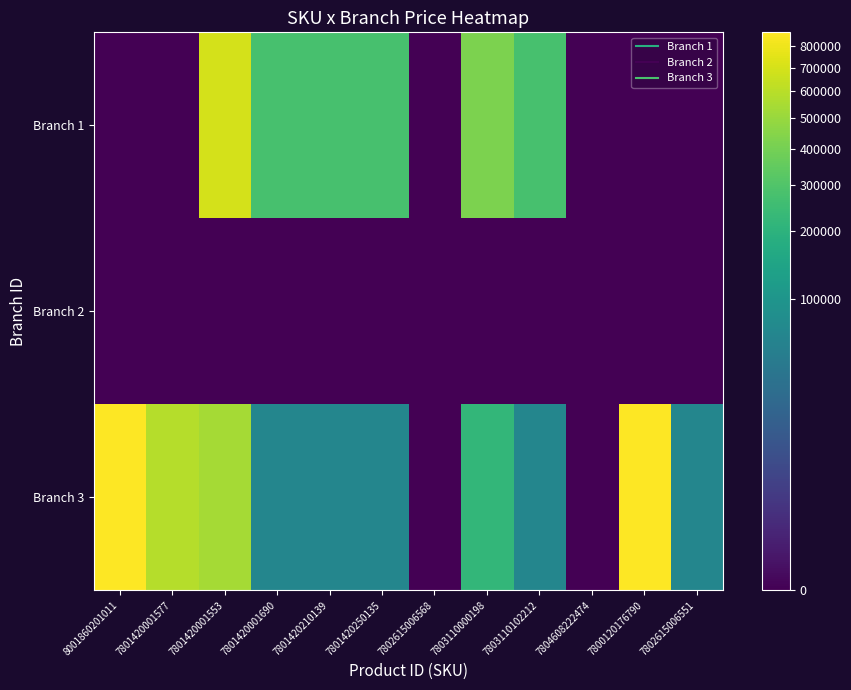

At 7801420001553, list the series in order from smallest to largest.

Branch 2, Branch 3, Branch 1